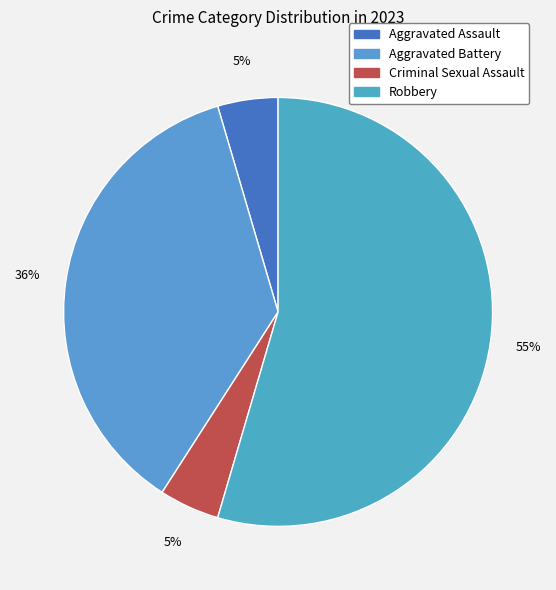

Rank the categories by value from lowest to highest.

Aggravated Assault, Criminal Sexual Assault, Aggravated Battery, Robbery